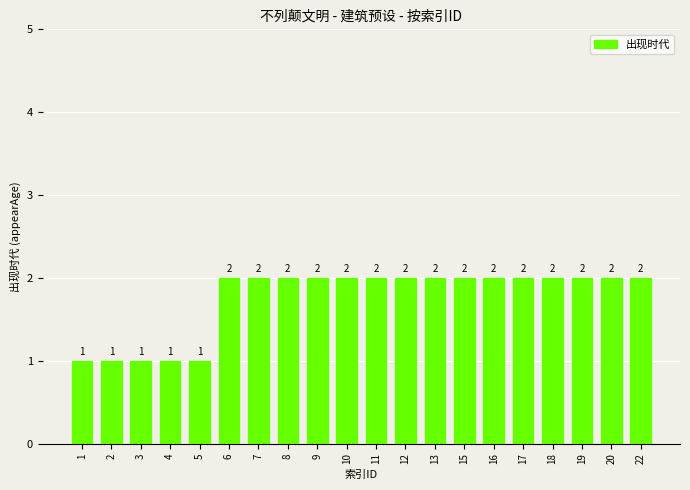

Count the number of categories in the chart.

20